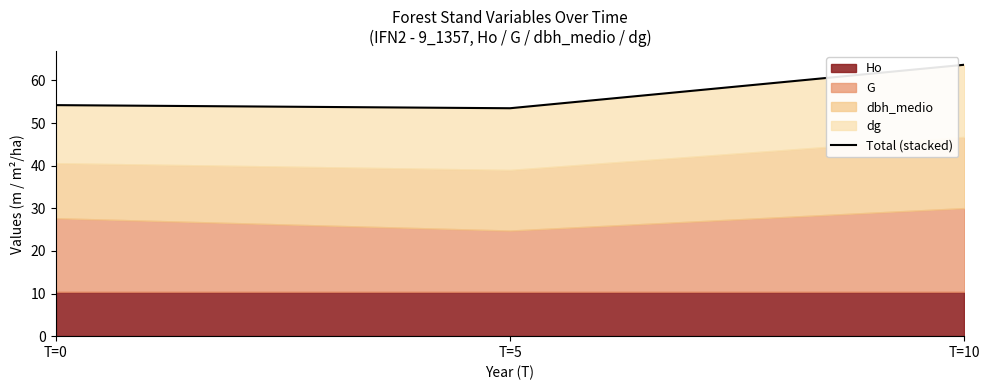

The value at T=10 is 63.7. True or false?

True